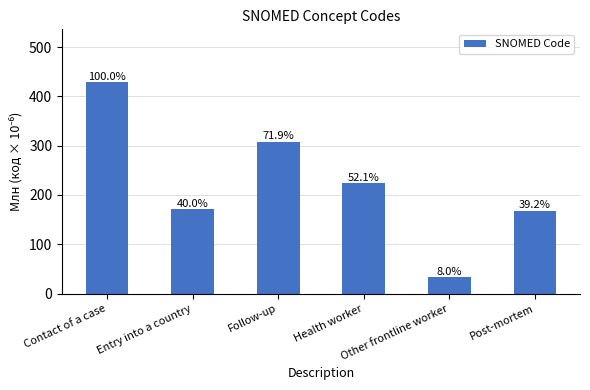

Are the bars horizontal?

No